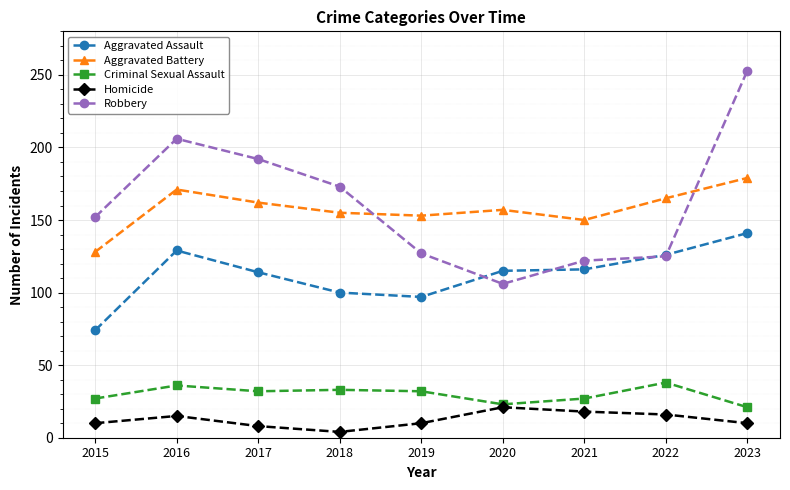

Which series has the widest spread of values?

Robbery